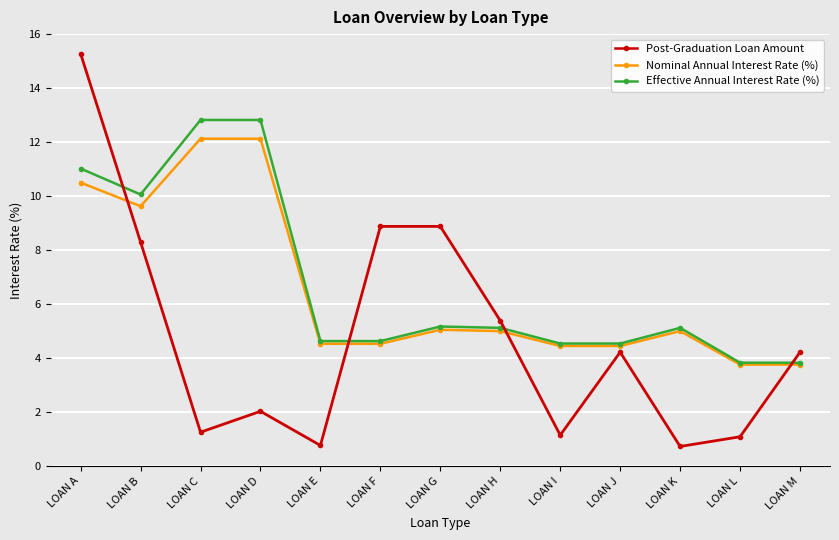

Where does the Effective Annual Interest Rate (%) series first go above 5?

LOAN A